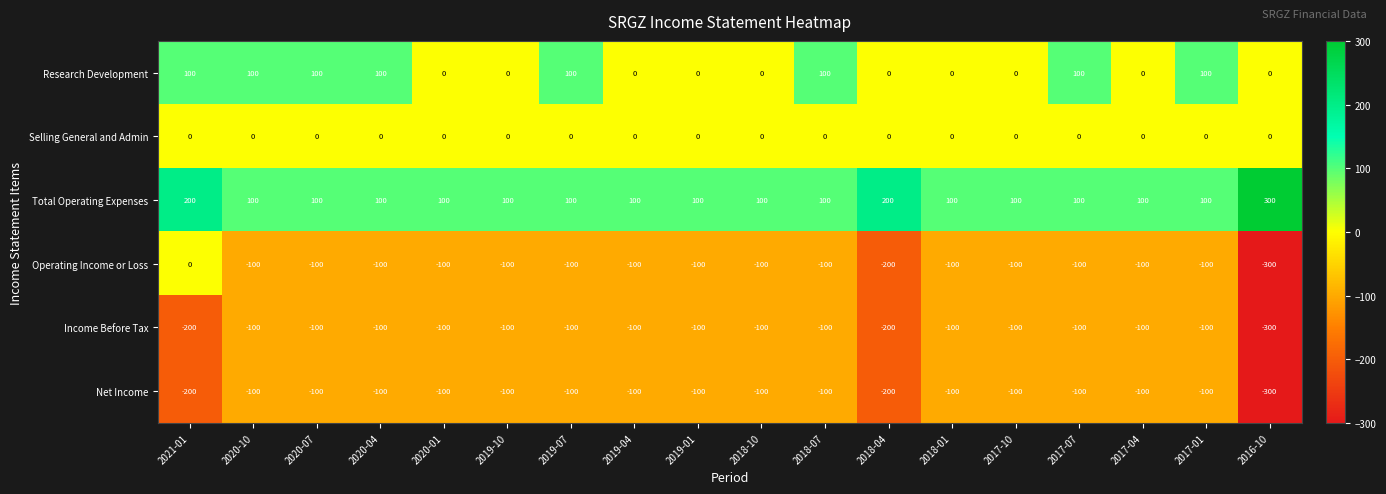

Is the value of Total Operating Expenses at 2018-10 greater than the value of Income Before Tax at 2016-10?

Yes